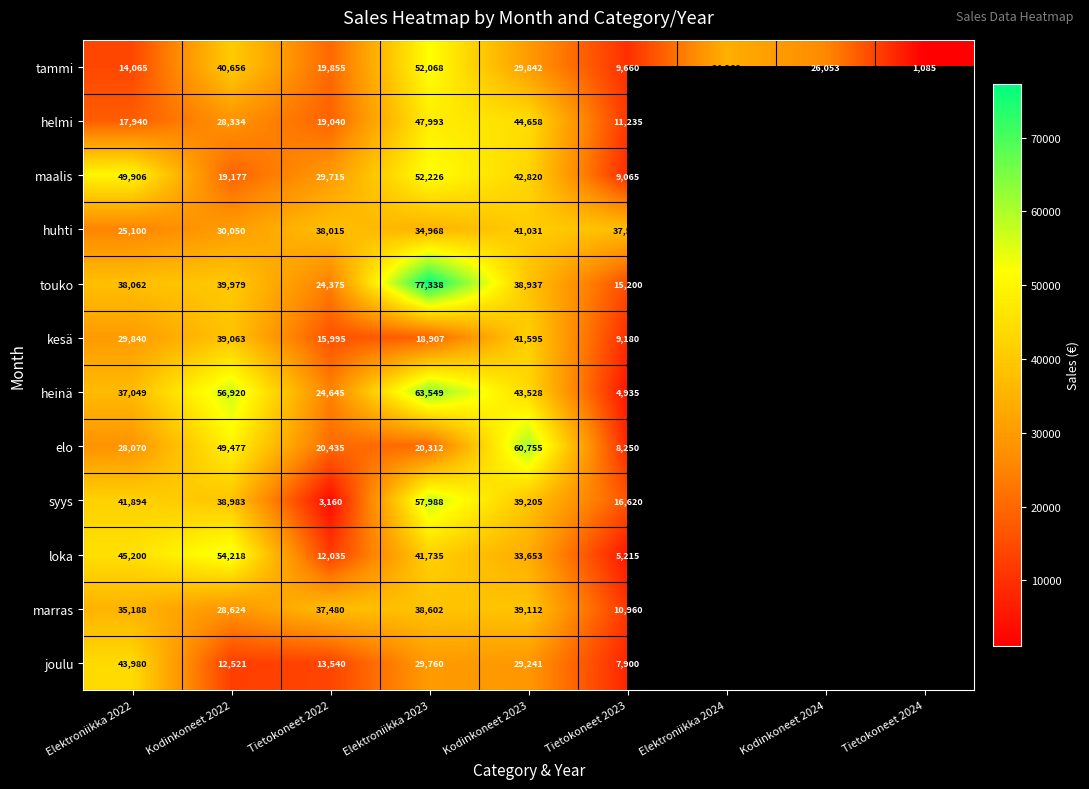

True or false: tammi has a value of 16425 at Elektroniikka 2023.

False